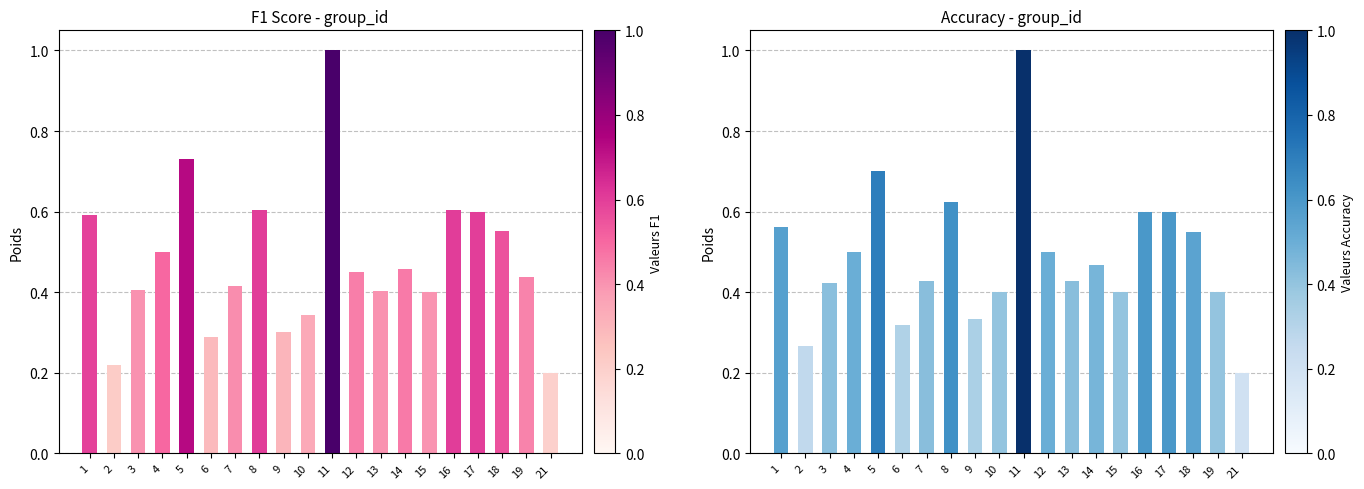

Between 10 and 21, which series saw the biggest shift?

accuracy